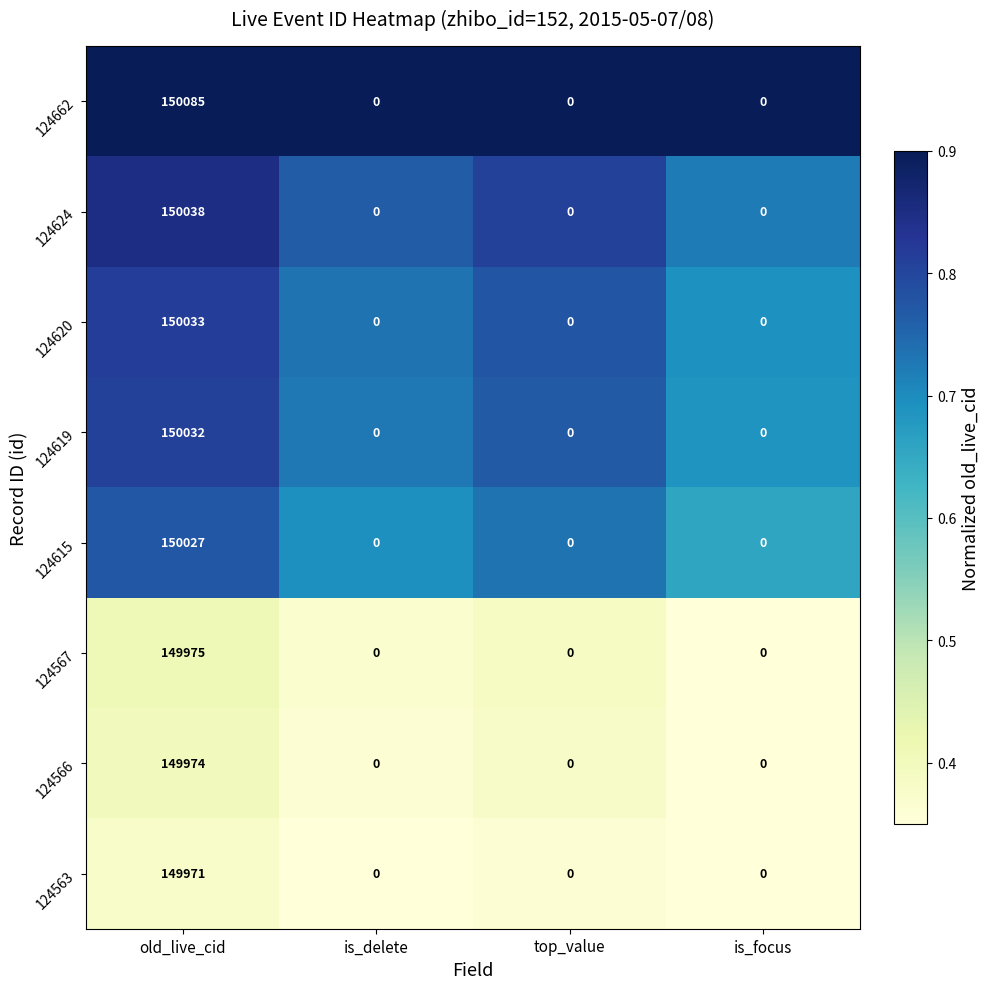

The 124662 series shows 0 at is_focus. True or false?

True